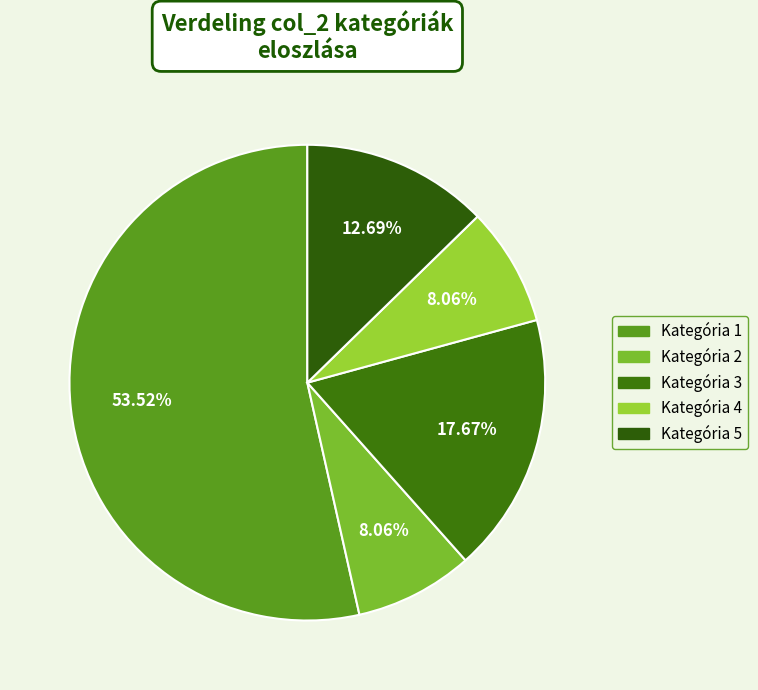

Count the number of slices in the pie.

5